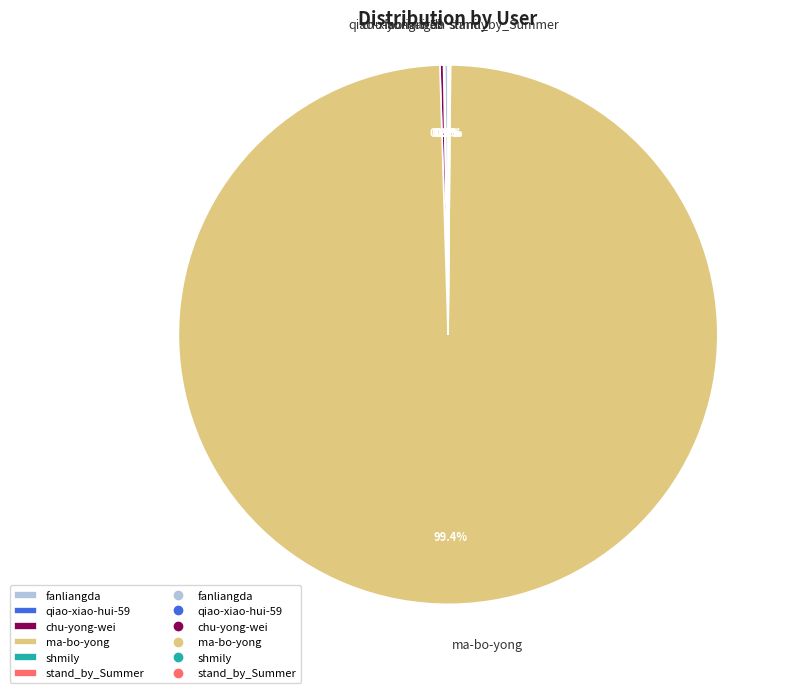

To the nearest percent, what is the average slice percentage?

17%